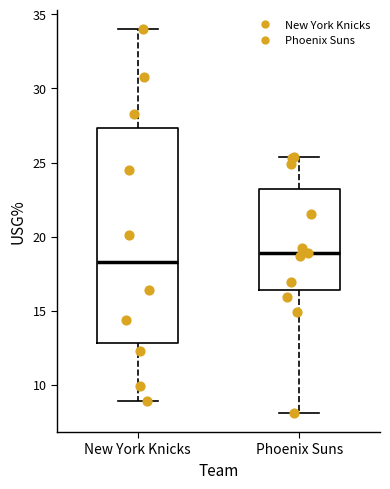

Which box's median line is the lowest?

New York Knicks